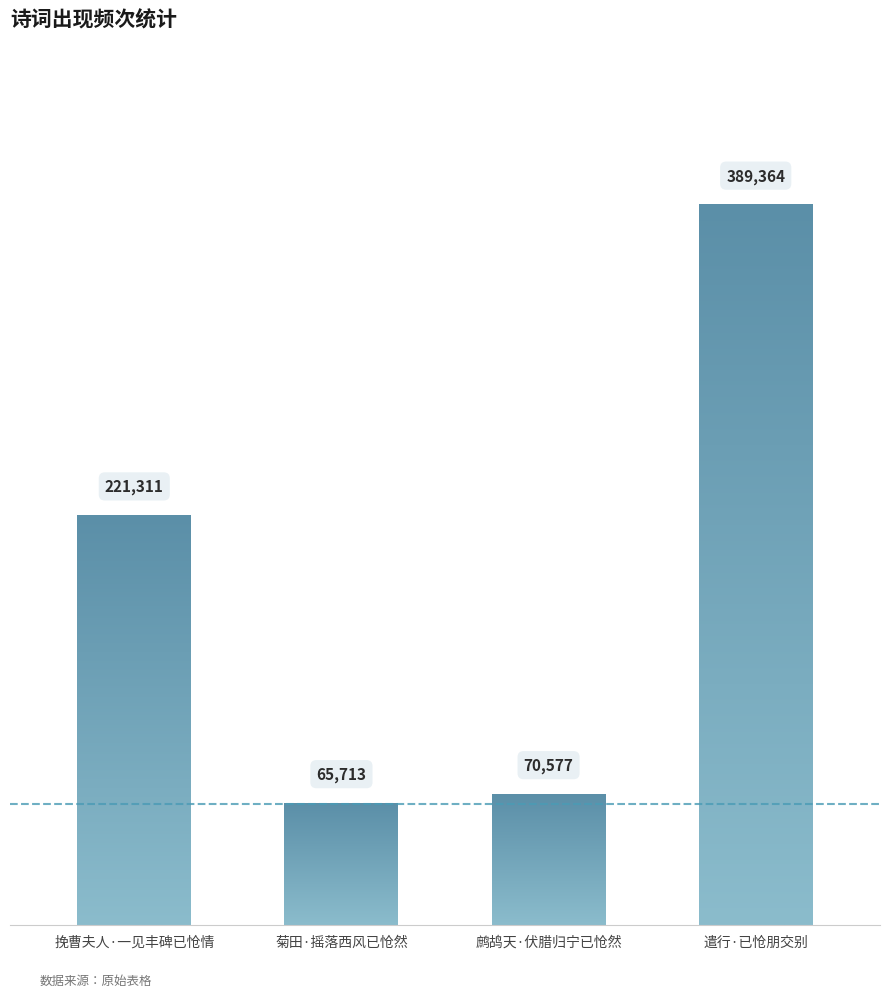

What is the greatest value displayed?

389364